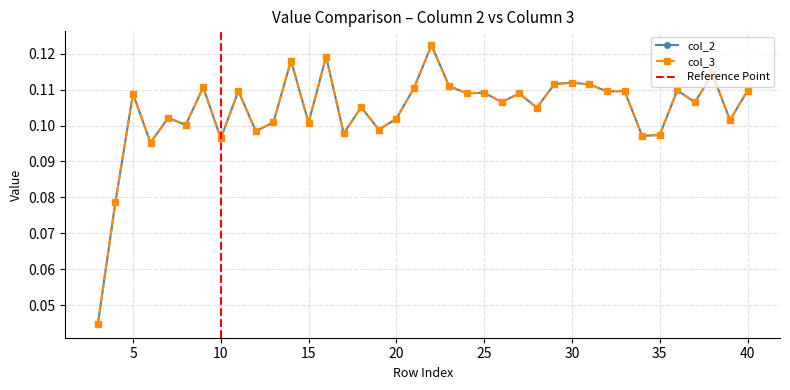

Rank the series by their average value, from lowest to highest.

col_3, col_2